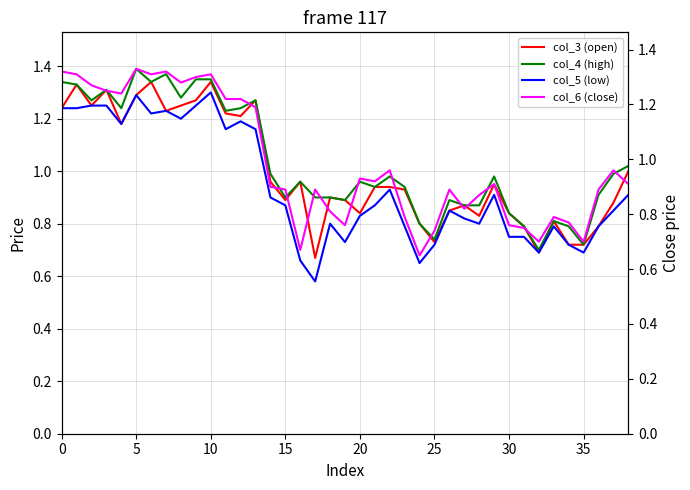

In col_5 (low), how many points are higher than both neighbors (excluding endpoints)?

9